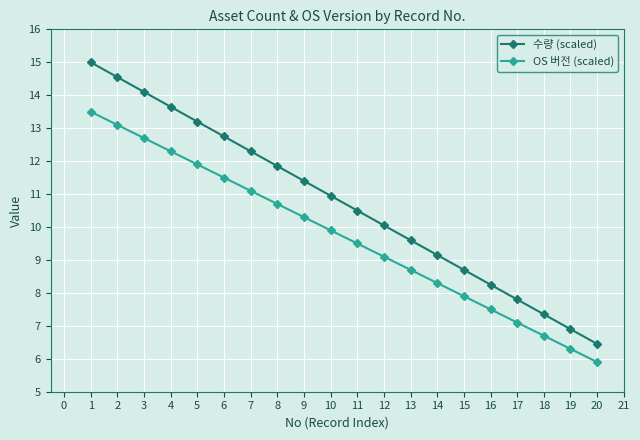

True or false: OS 버전 (scaled) and 수량 (scaled) cross at least once.

False